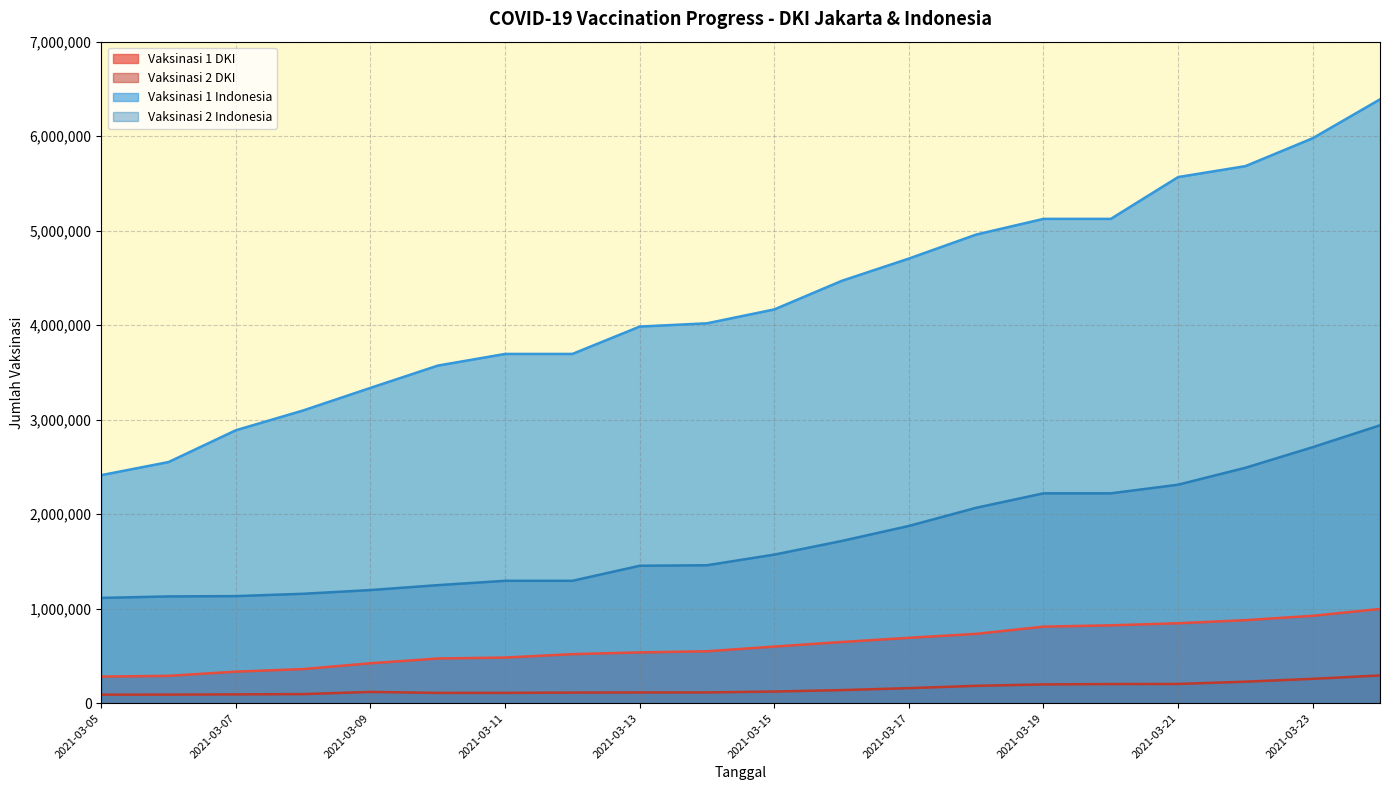

Is it true that Vaksinasi 1 Indonesia equals 6484400 at 2021-03-12?

False